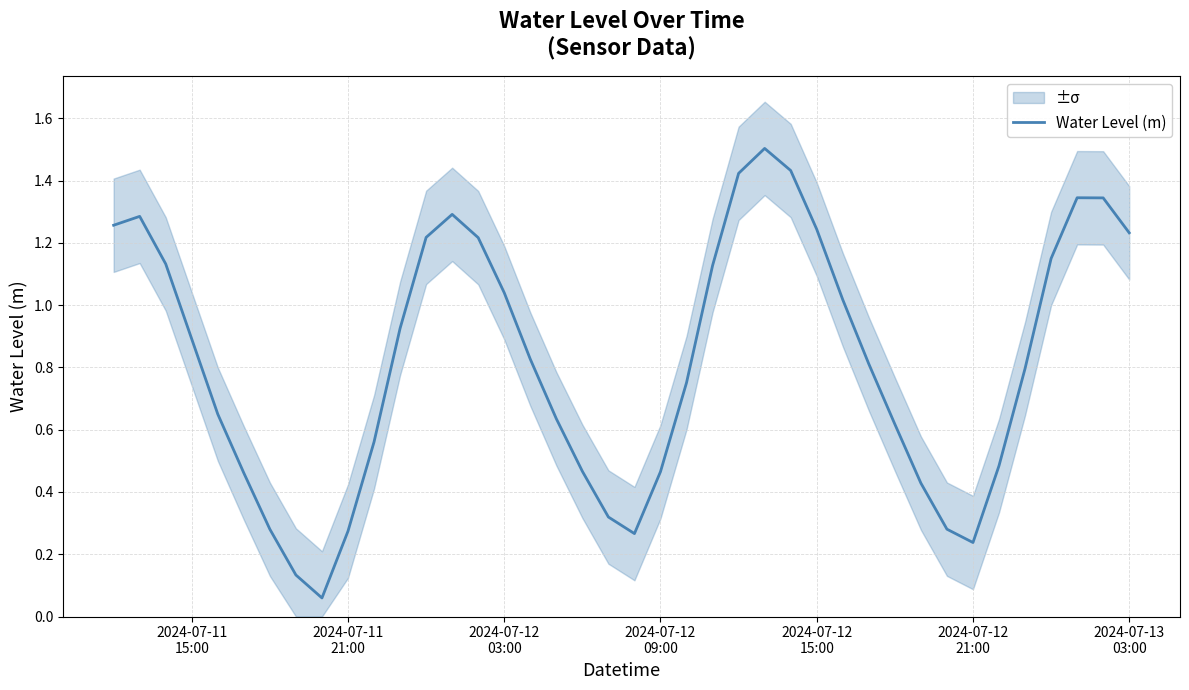

True or false: the data has more than 1 interior local peaks.

True